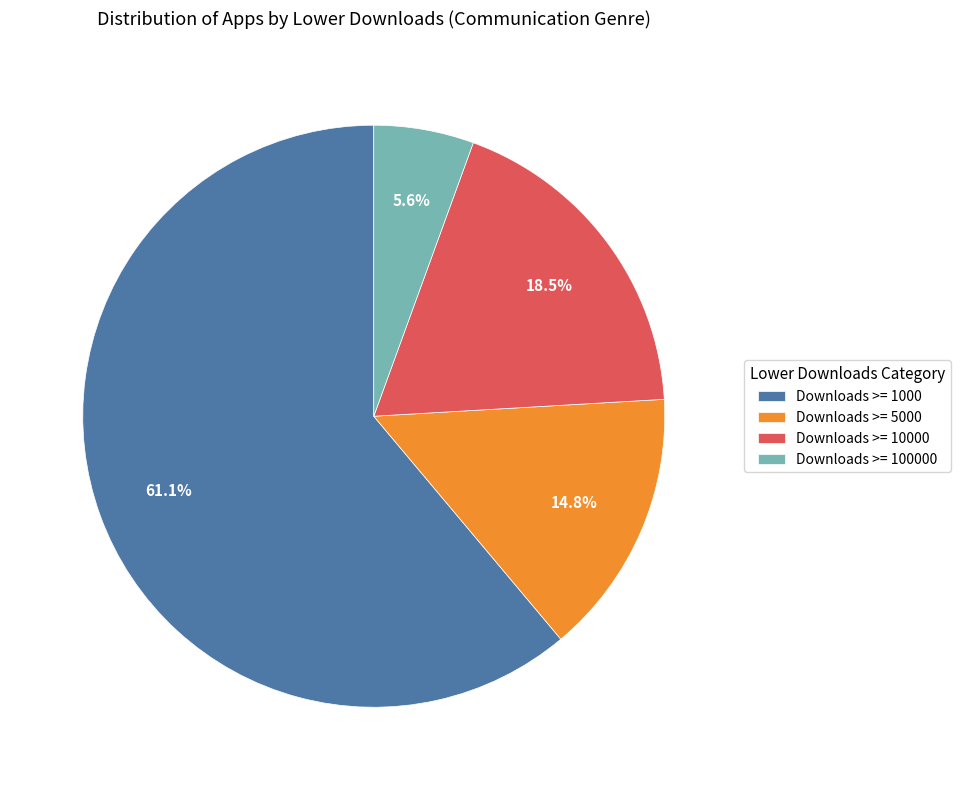

What is the ratio of the value at Downloads >= 1000 to the value at Downloads >= 5000?

4.1